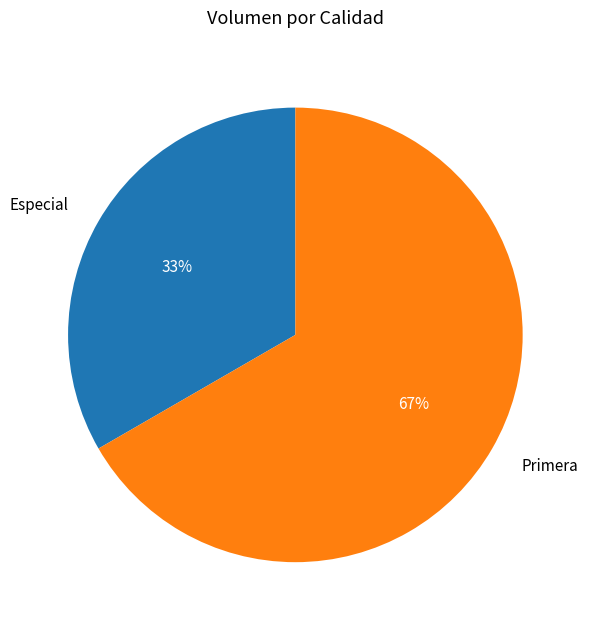

To the nearest percent, what is the combined percentage of Especial and Primera?

100%